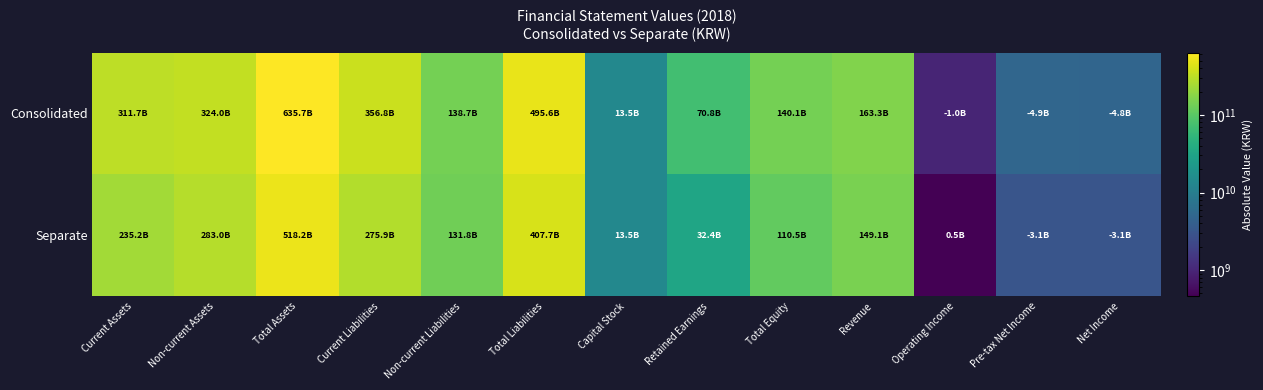

Between Total Equity and Total Assets, which is larger?

Total Assets